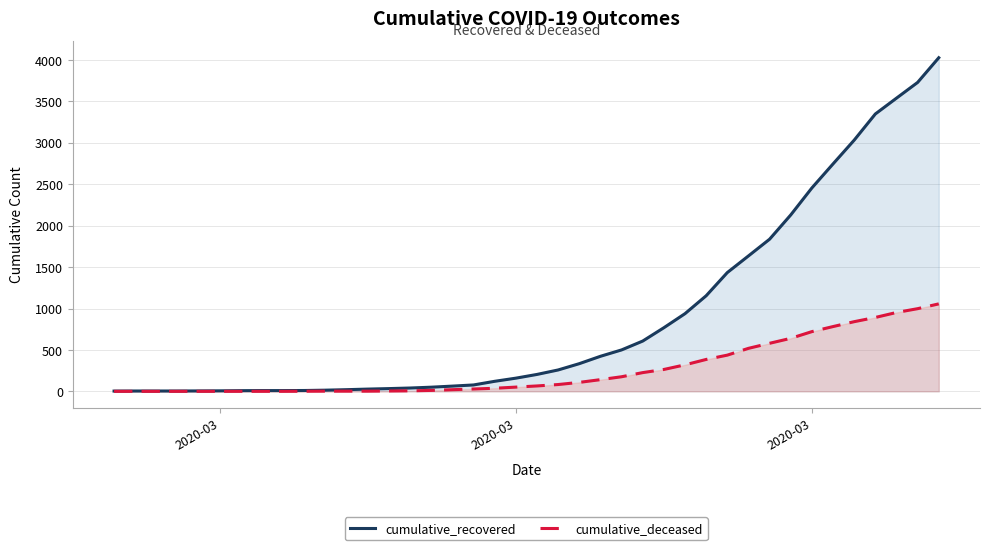

Which category has the lowest value across all series?

2020-03